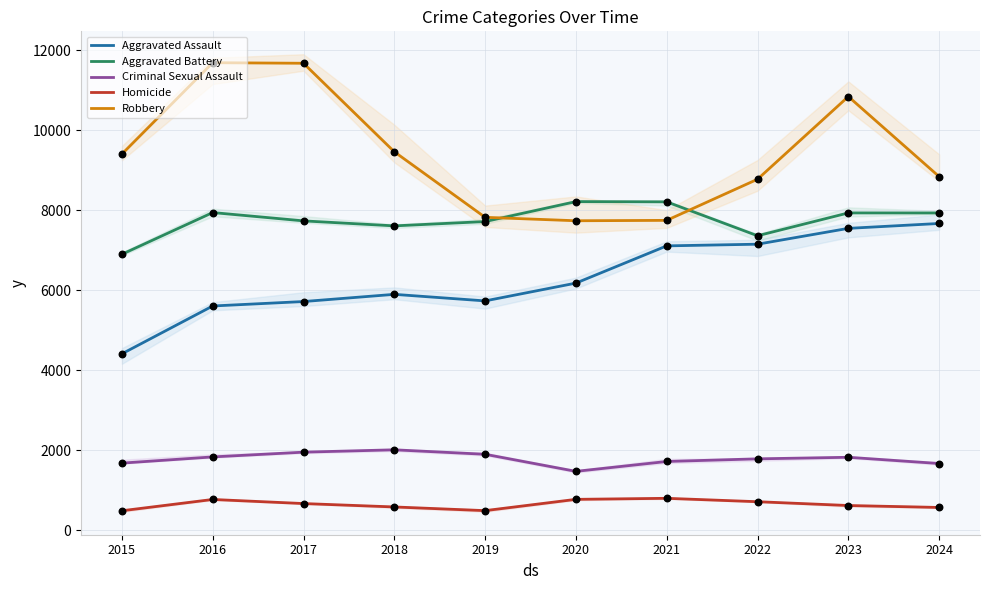

What are all the series names shown in the legend?

Aggravated Assault, Aggravated Battery, Criminal Sexual Assault, Homicide, Robbery